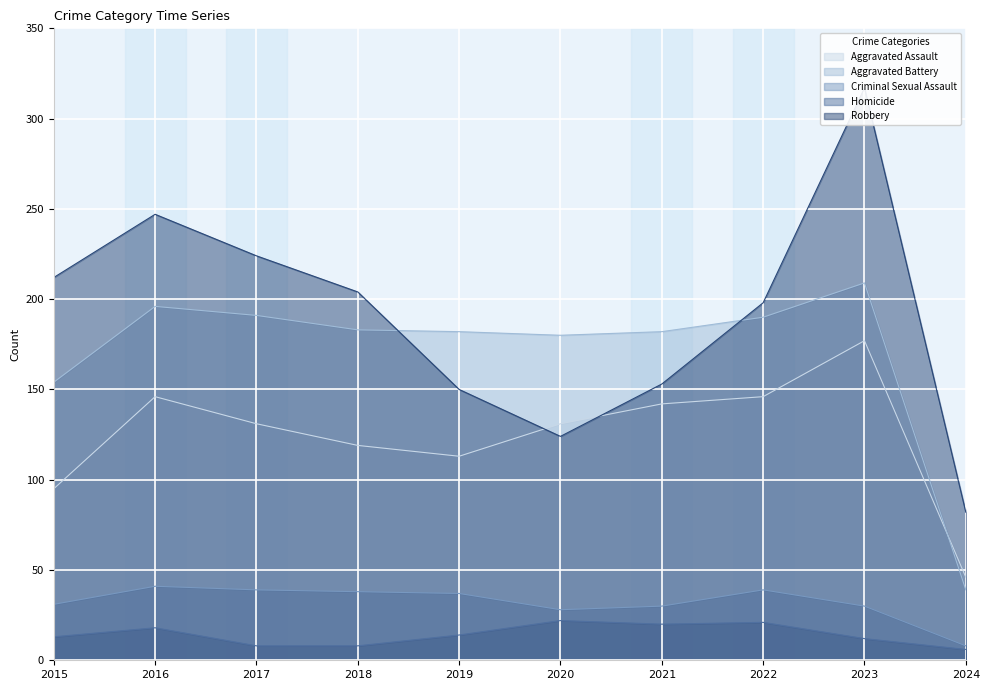

At which category is the sum across all series the highest?

2023